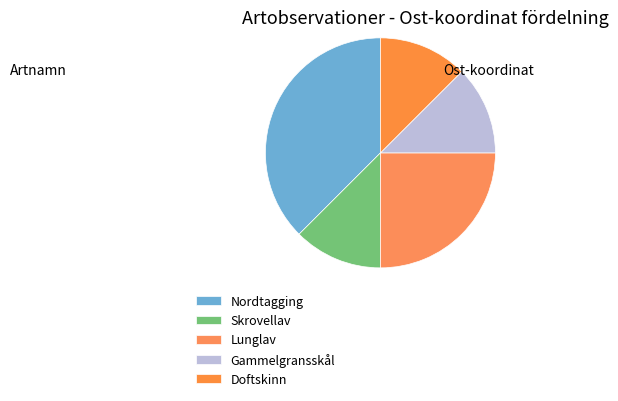

How many slices are in this pie chart?

5